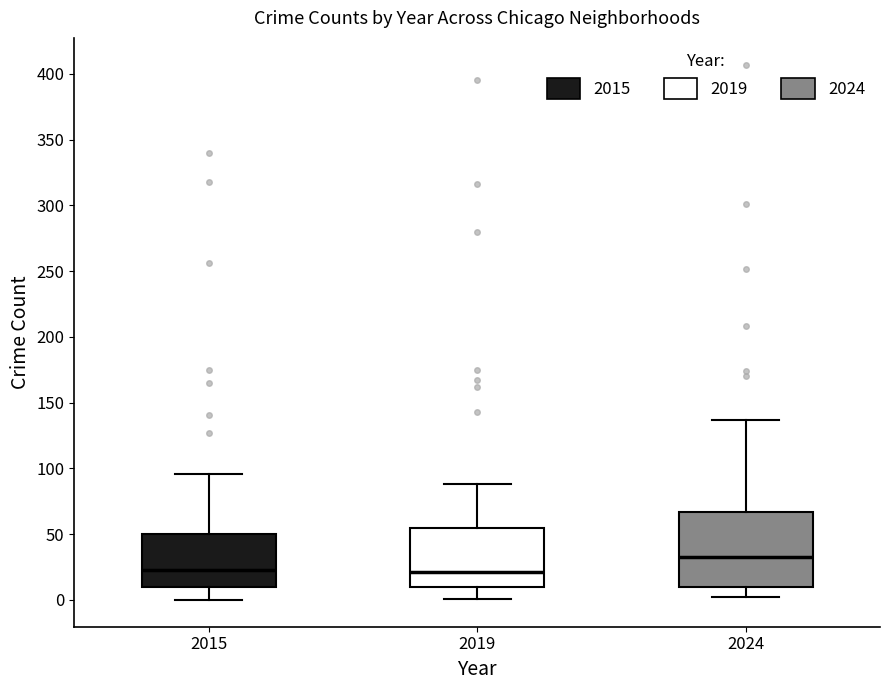

Reading left to right, read every box against the y-axis: the position of its median line, the range the box covers, and the ends of its whiskers. The values are not printed on the chart, so give them approximately, as read against the axis.

2015: median 25, box 10 to 50, whiskers 0 to 95
2019: median 20, box 10 to 55, whiskers 0 to 90
2024: median 35, box 10 to 65, whiskers 0 to 135